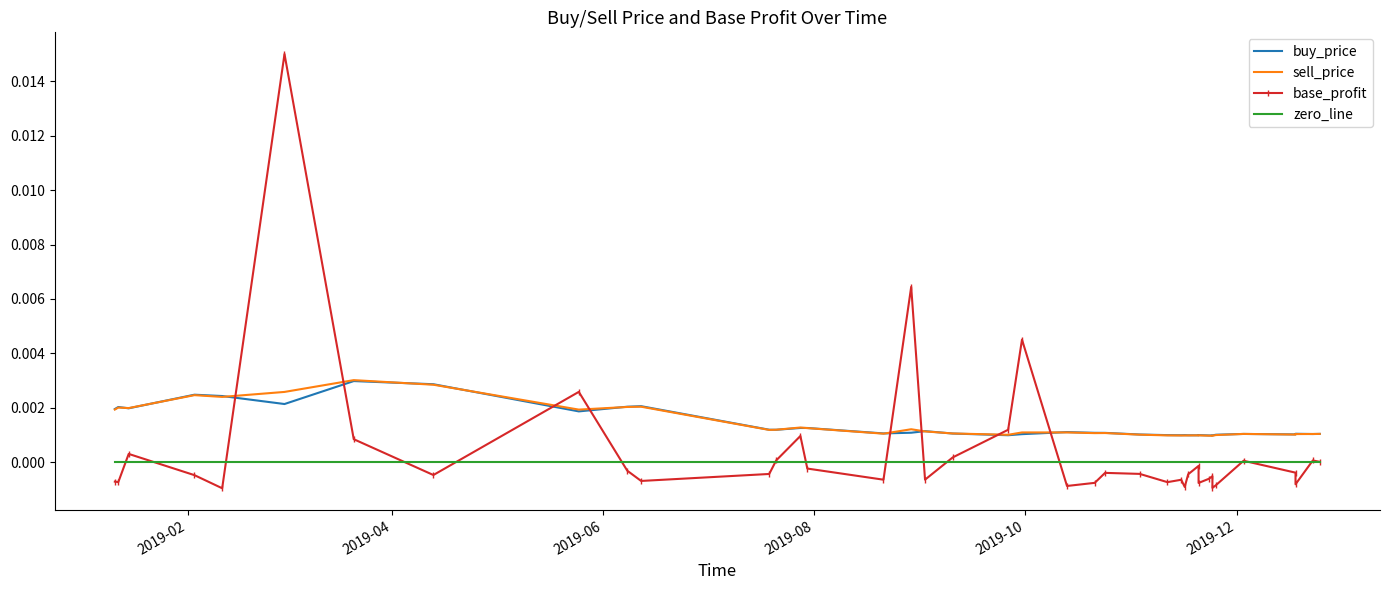

What are all the series names shown in the legend?

buy_price, sell_price, base_profit, zero_line